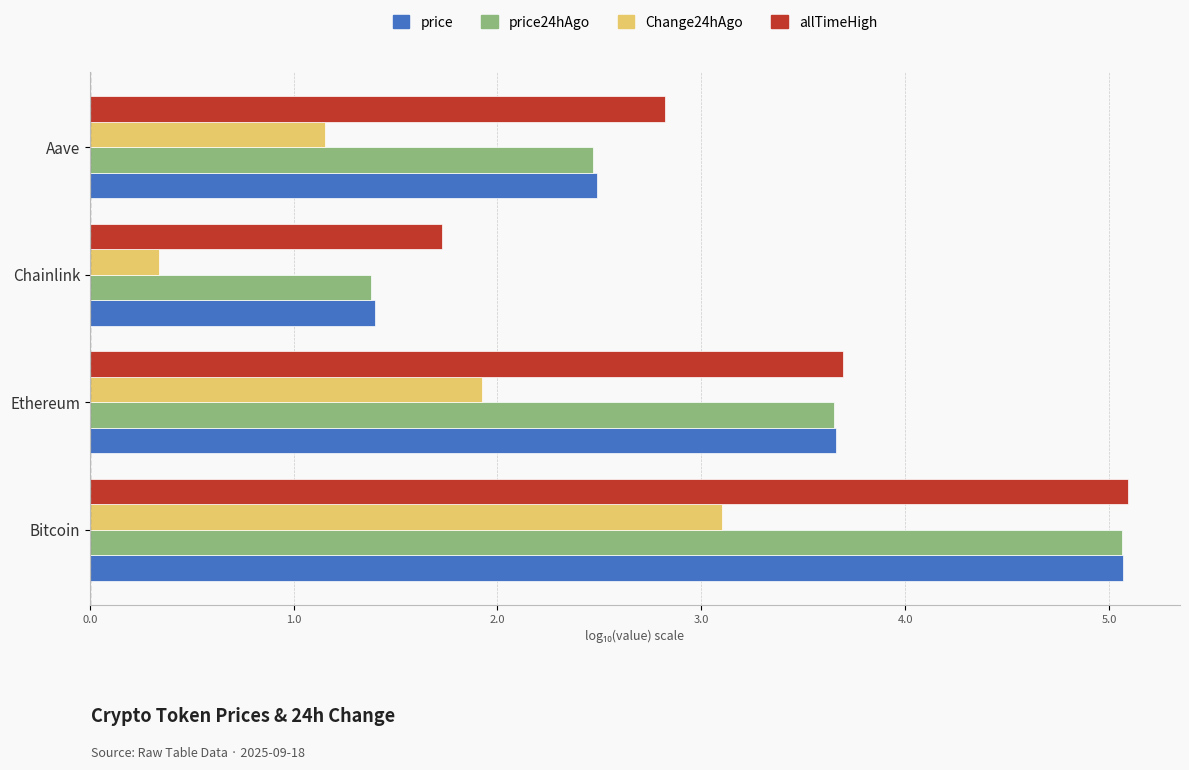

Where is price nearest to the value 3?

Aave